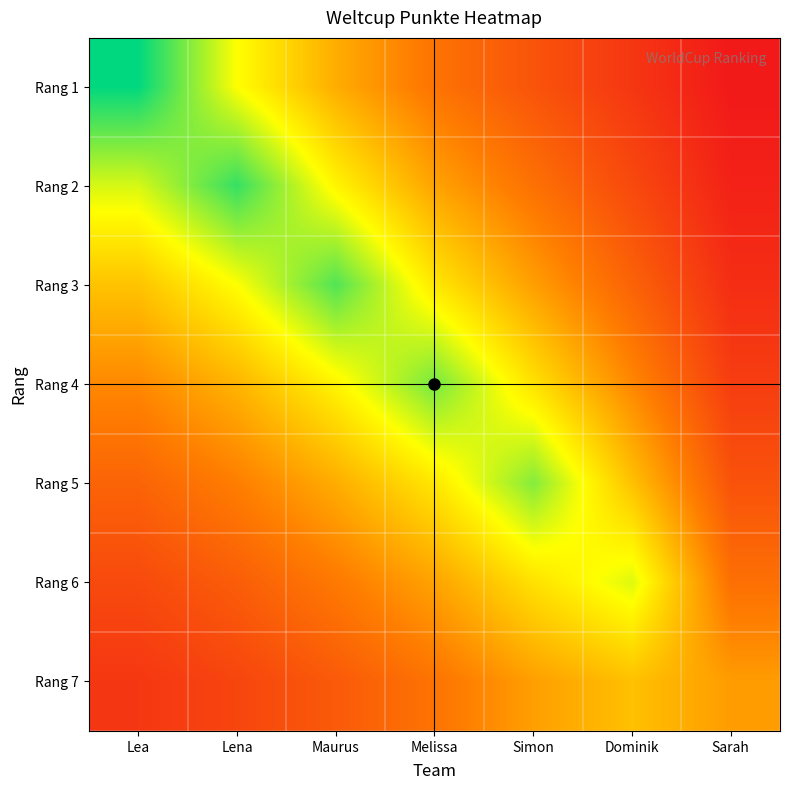

Reading right to left, transcribe all the data shown in this chart.

Rang 1: Sarah=221.7	Dominik=482.6	Simon=747.0	Melissa=1031.5	Maurus=1460.4	Lena=2044.7	Lea=2955.0
Rang 2: Sarah=299.2	Dominik=651.5	Simon=1008.3	Melissa=1392.3	Maurus=1971.3	Lena=2760.0	Lea=2189.1
Rang 3: Sarah=403.9	Dominik=879.4	Simon=1361.1	Melissa=1879.5	Maurus=2661.0	Lena=2044.7	Lea=1621.7
Rang 4: Sarah=545.2	Dominik=1187.1	Simon=1837.2	Melissa=2537.0	Maurus=1971.3	Lena=1514.7	Lea=1201.4
Rang 5: Sarah=736.0	Dominik=1602.4	Simon=2480.0	Melissa=1879.5	Maurus=1460.4	Lena=1122.1	Lea=890.0
Rang 6: Sarah=993.4	Dominik=2163.0	Simon=1837.2	Melissa=1392.3	Maurus=1081.9	Lena=831.3	Lea=659.3
Rang 7: Sarah=1341.0	Dominik=1602.4	Simon=1361.1	Melissa=1031.5	Maurus=801.5	Lena=615.8	Lea=488.5